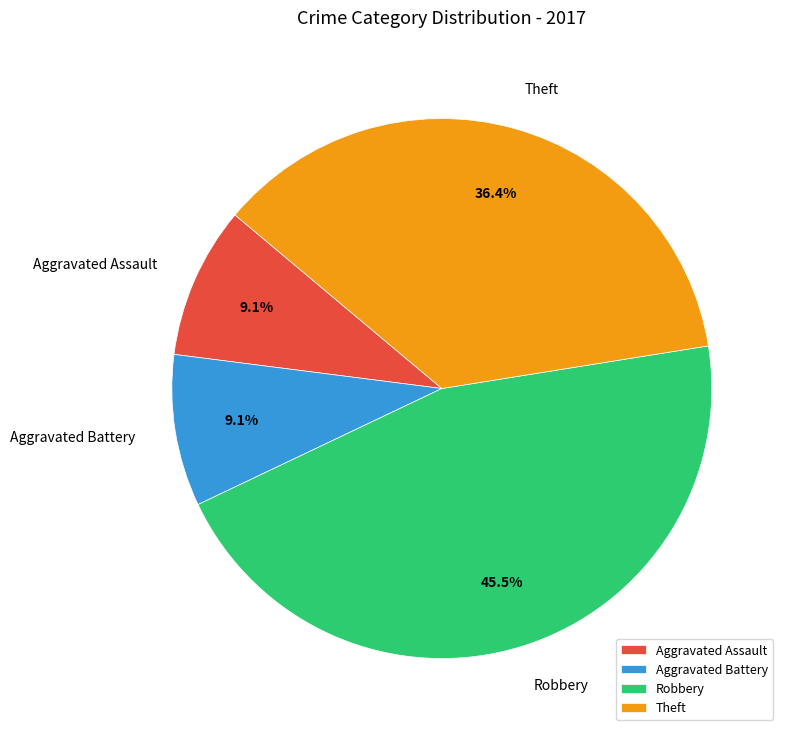

To the nearest percent, what is the difference between the largest and smallest slice percentages?

36%